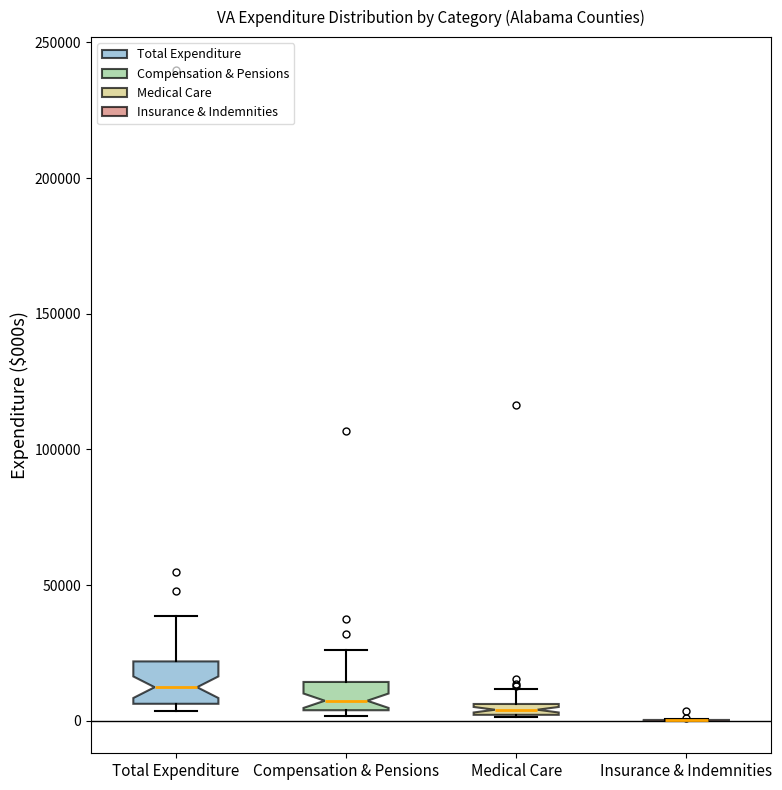

Comparing the boxes themselves (not the whiskers), which one is the tallest?

Total Expenditure